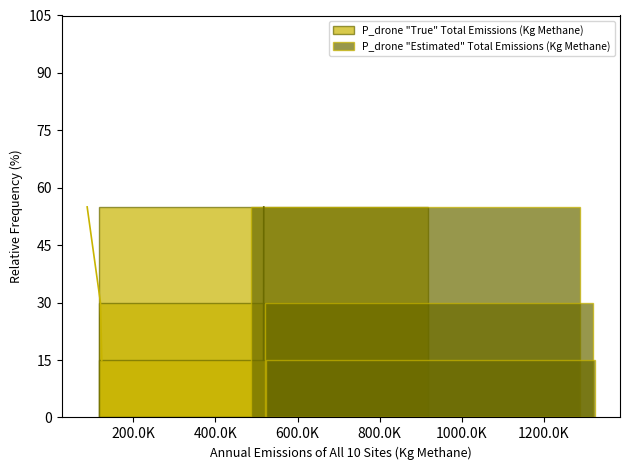

What are all the series names shown in the legend?

P_drone "True" Total Emissions (Kg Methane), P_drone "Estimated" Total Emissions (Kg Methane)